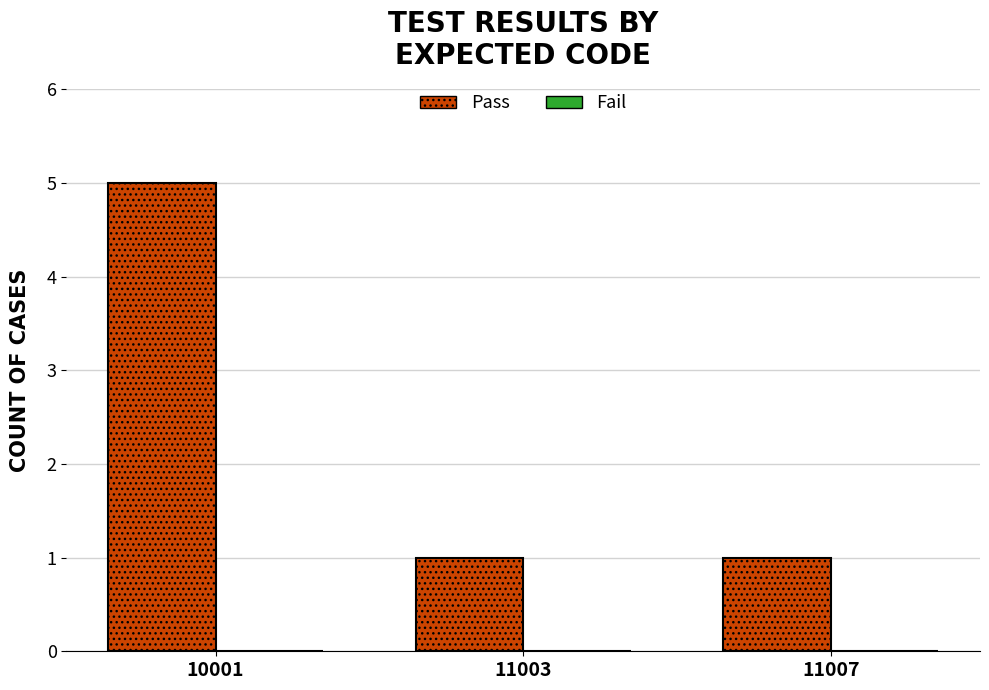

What is the value of the 2nd bar from the left?

1